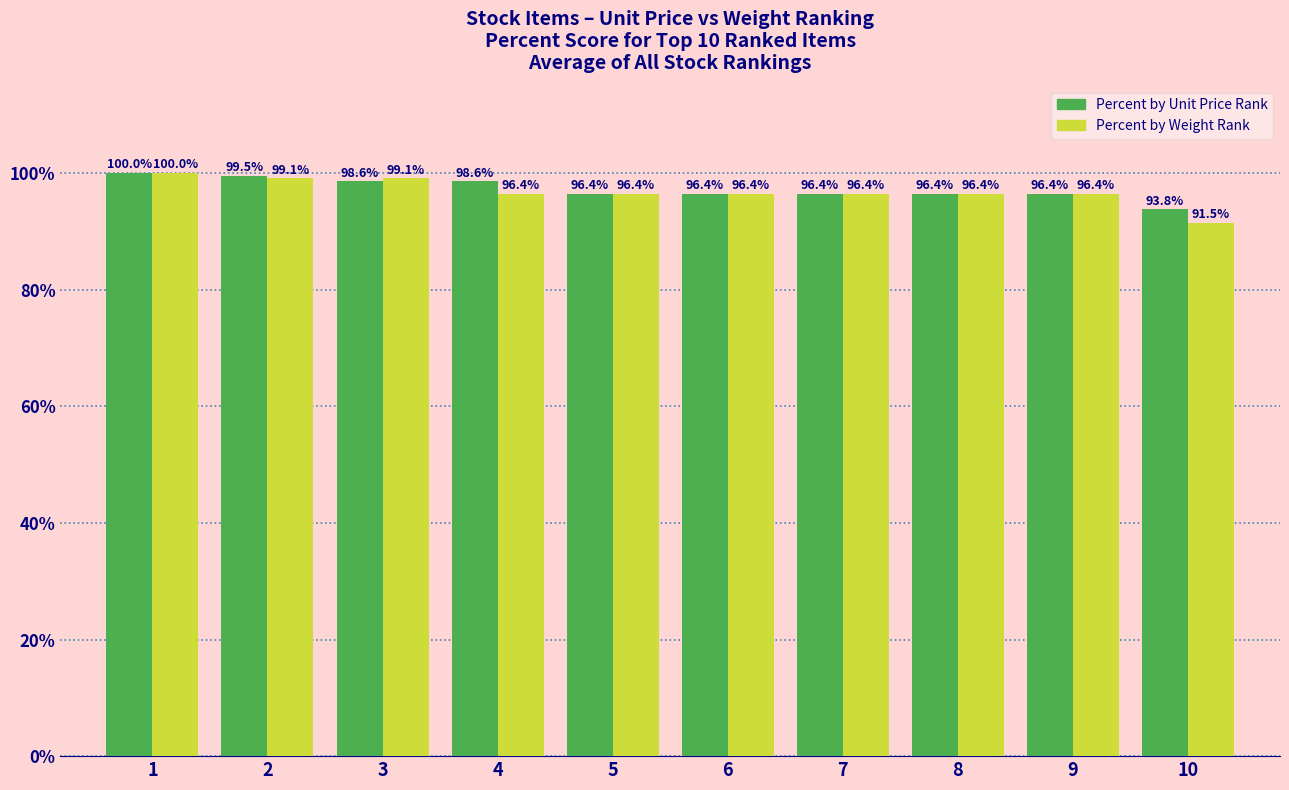

Rank the series by their average value, from lowest to highest.

Percent by Weight Rank, Percent by Unit Price Rank